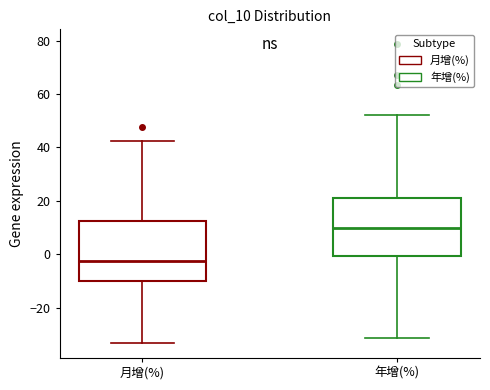

Which box's median line is the highest?

年增(%)